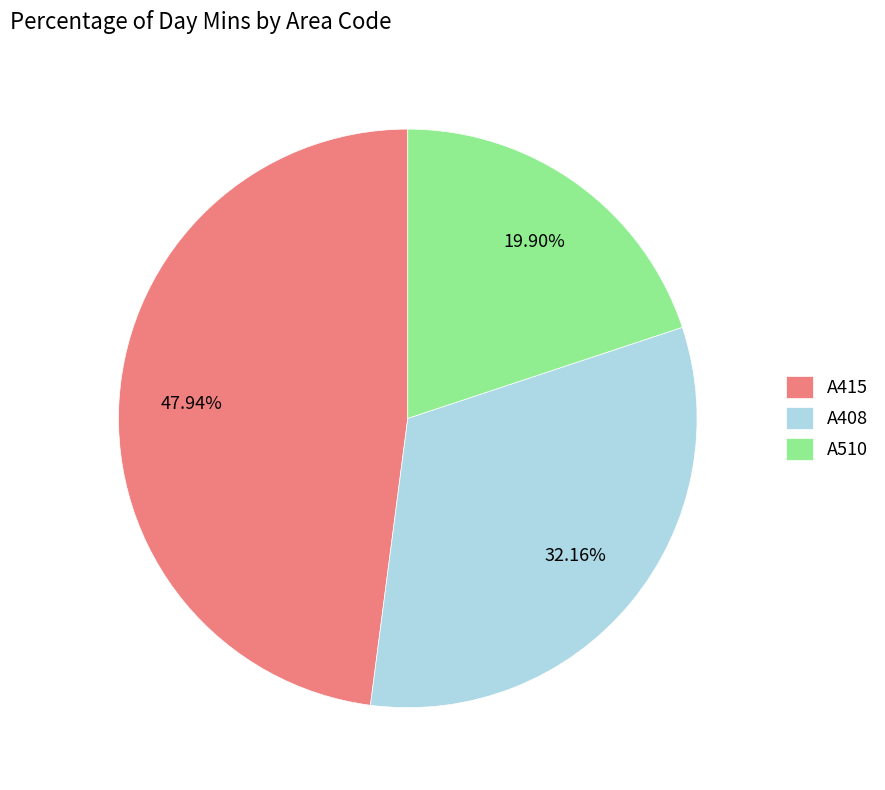

To the nearest percent, what is the difference between the largest and smallest slice percentages?

28%